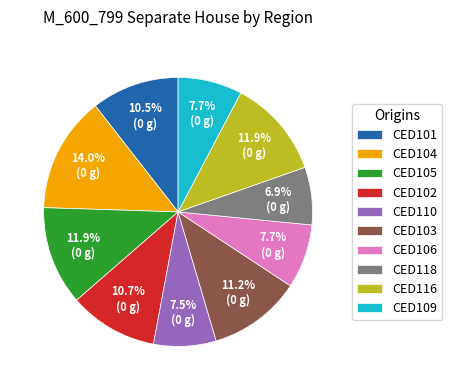

To the nearest percent, what is the difference between the largest and smallest slice percentages?

7%